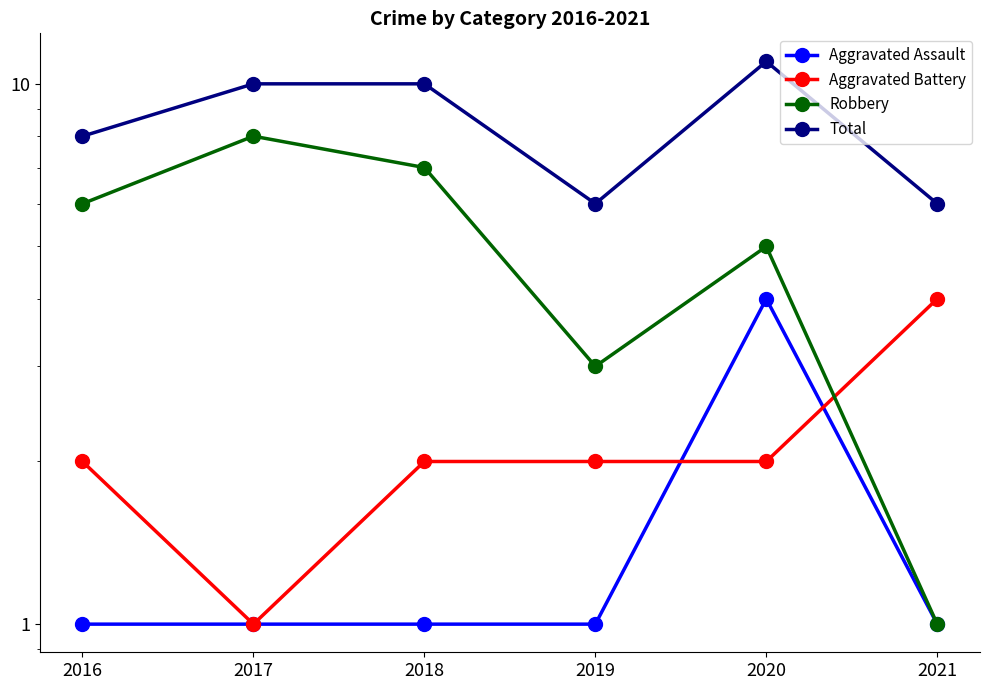

What is the minimum value for Total?

6